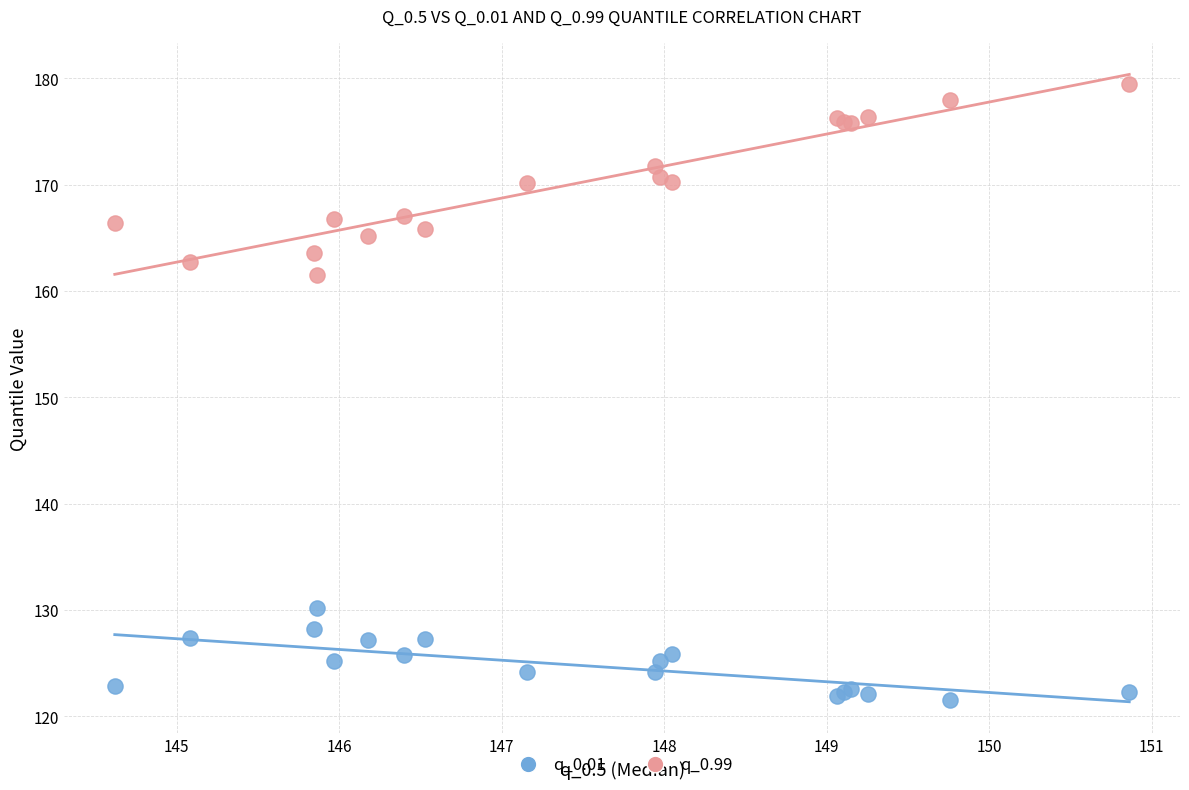

Which series has the widest spread of Y values?

q_0.99